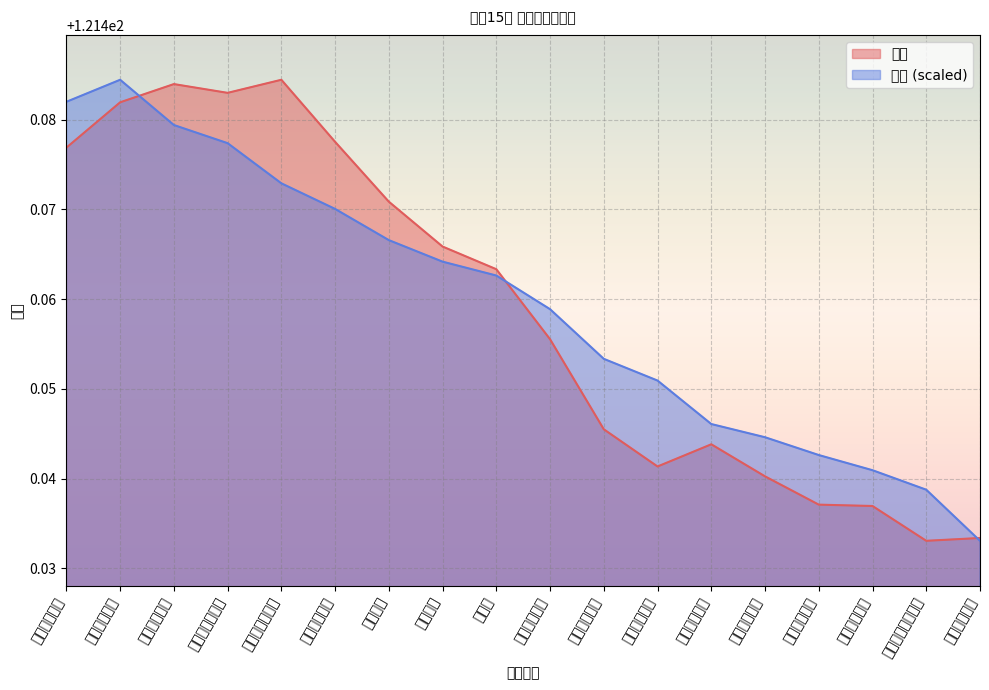

Where is the first local maximum for 纬度?

漠河路团结路